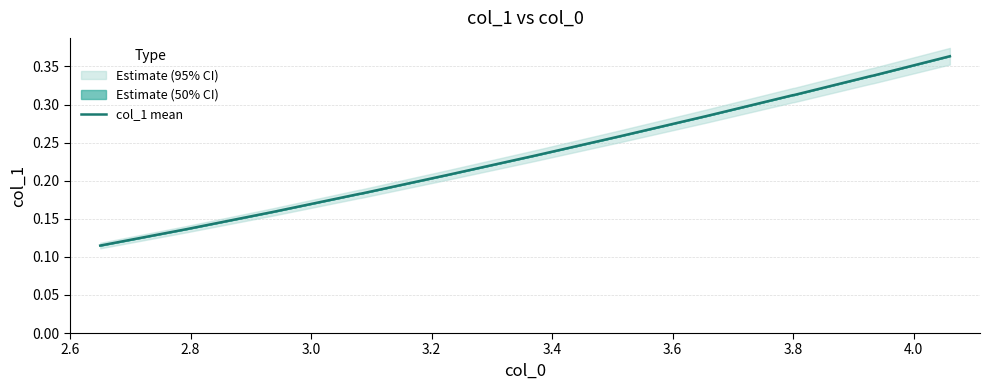

What is the difference between the second highest and minimum values?

0.2